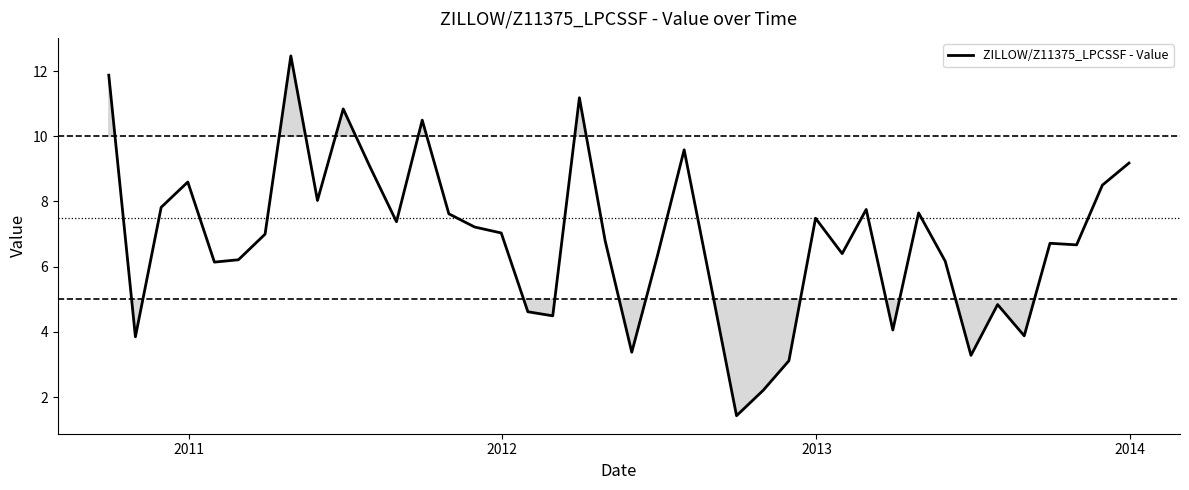

What is the maximum value shown in the chart?

12.5